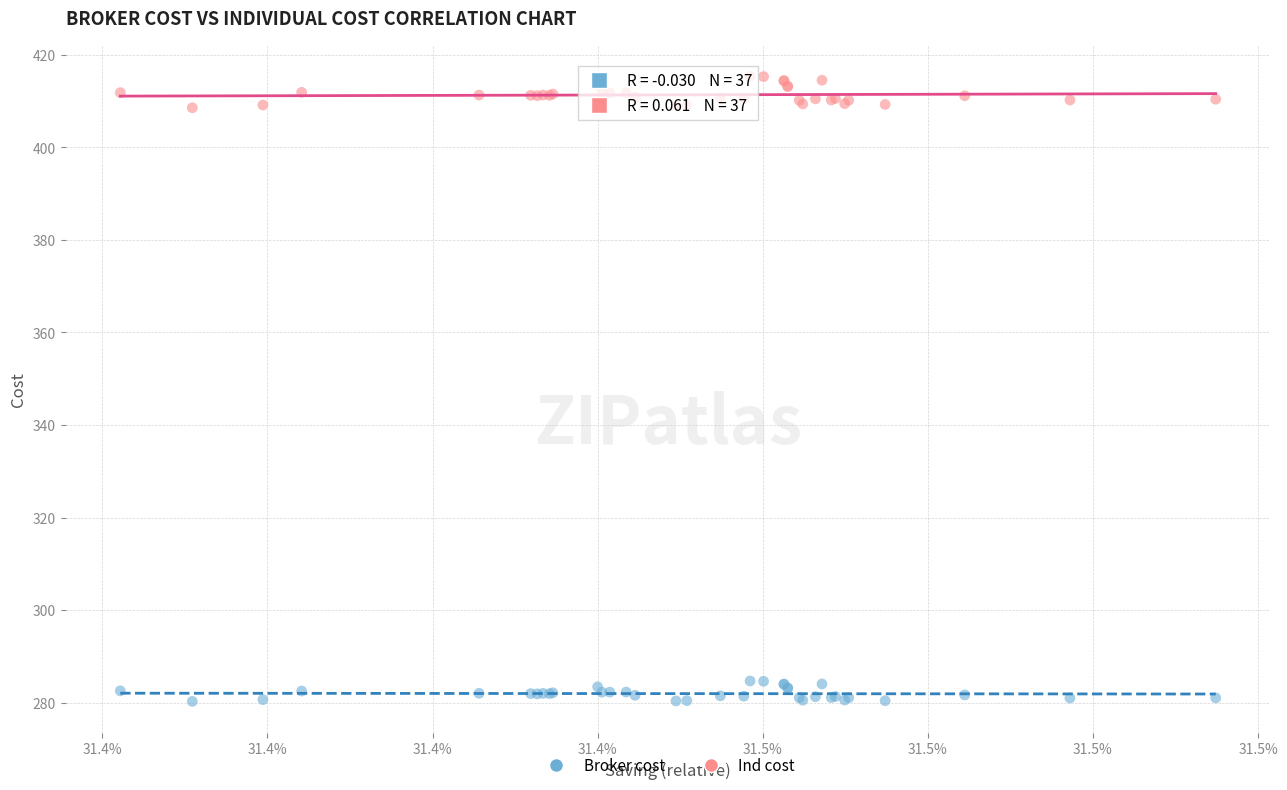

Which series reaches the minimum Y coordinate?

Broker cost